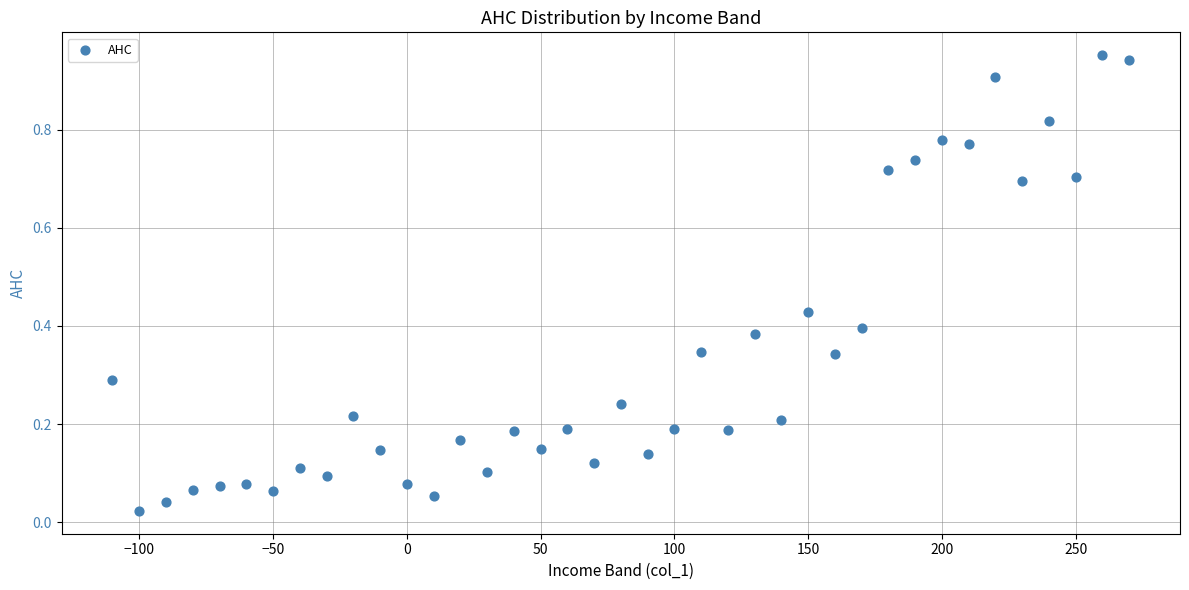

What is the range of X values (max minus min)?

380.0